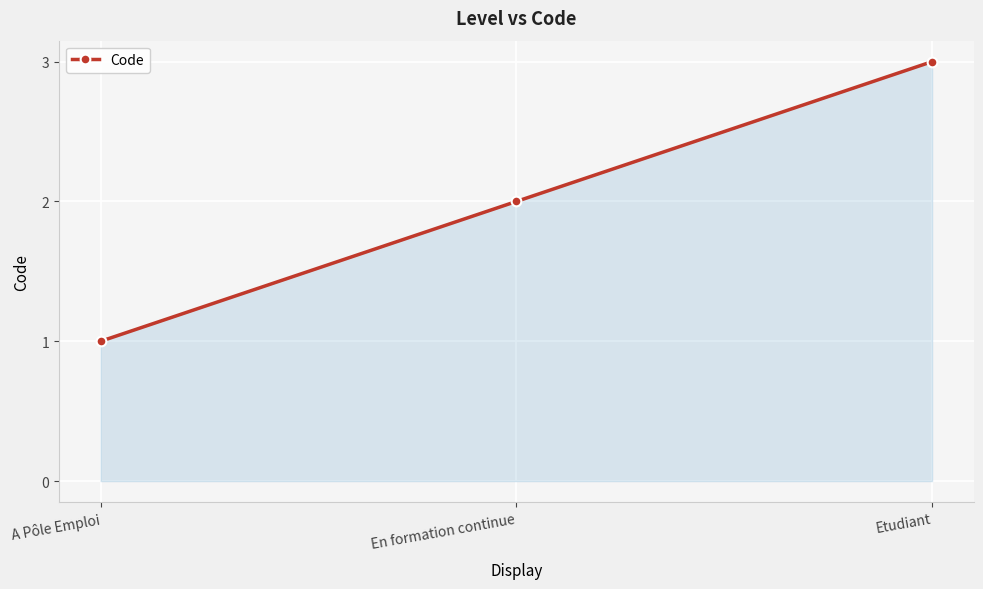

Does the chart display data point markers on the line(s)?

Yes